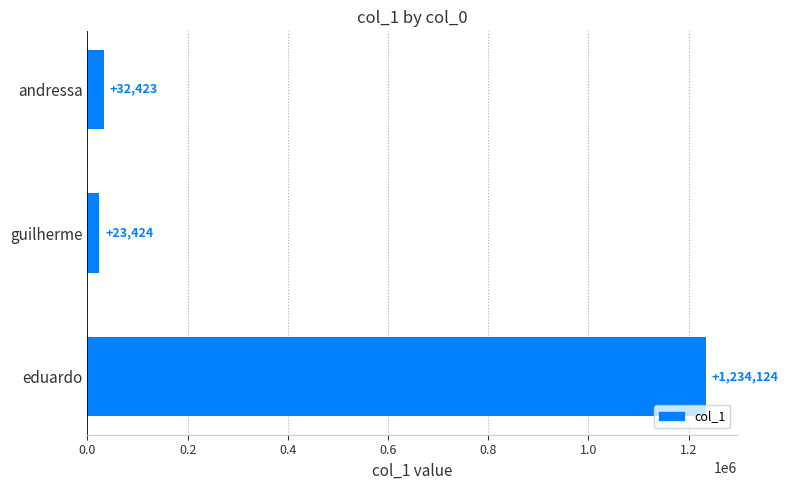

How many bars are there in total?

3